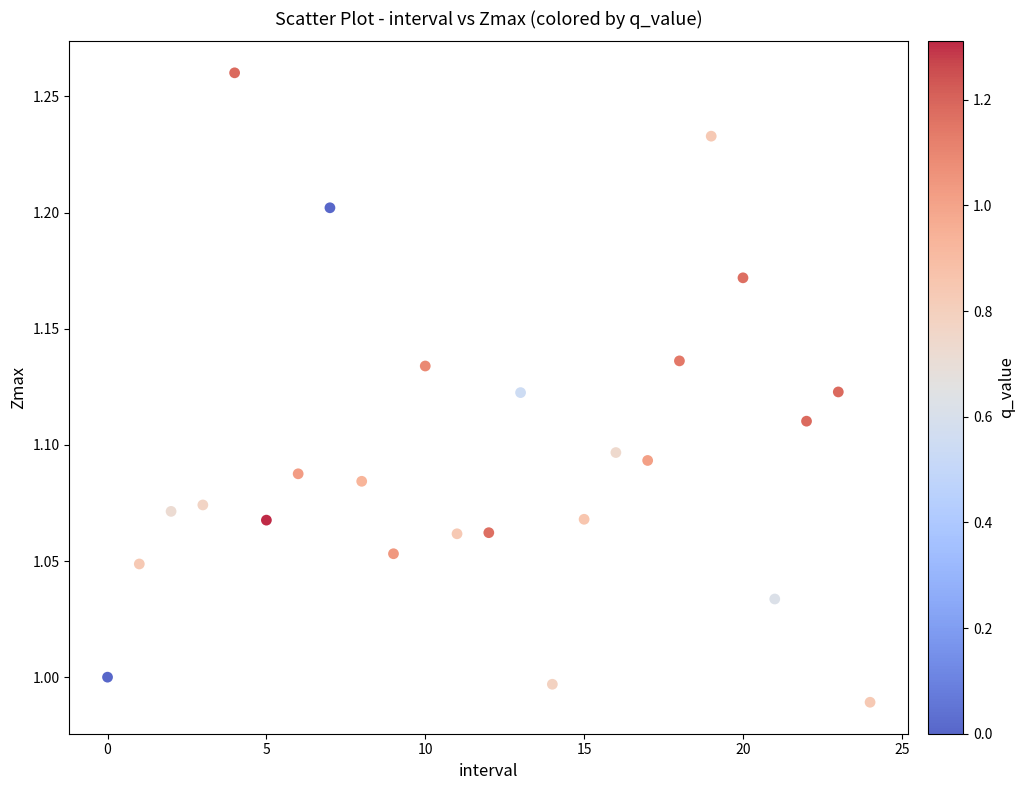

What is the range of Y values (max minus min)?

0.3